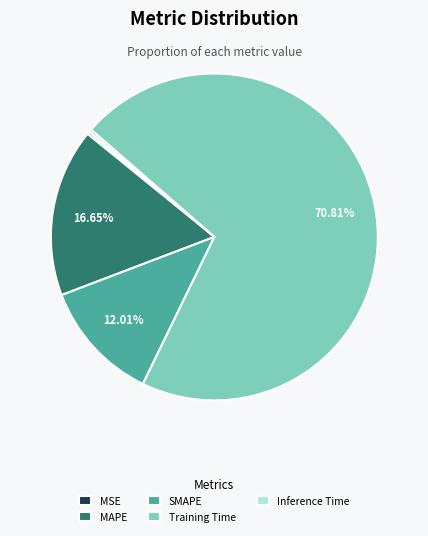

To the nearest percent, what portion does Training Time represent?

71%